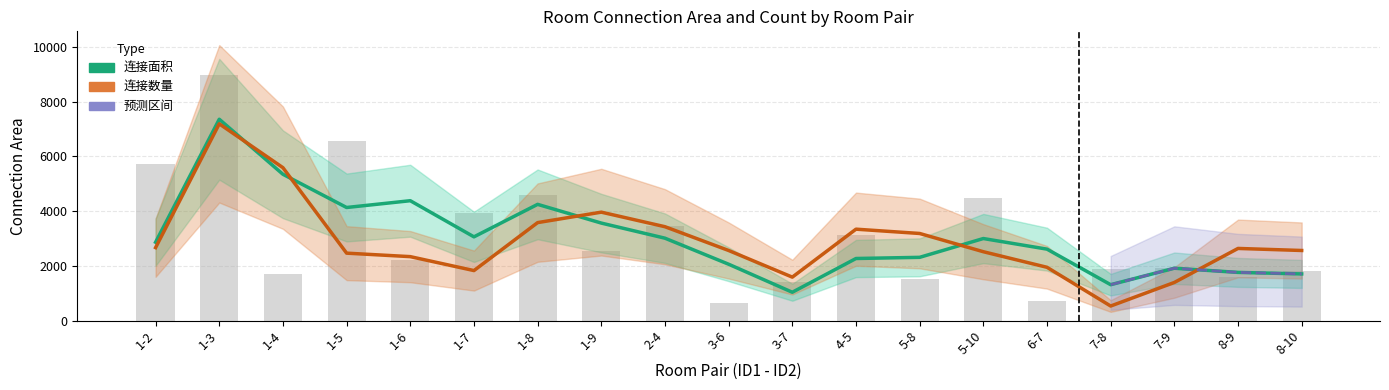

True or false: 连接数量 (scaled) has a value of 1392.7 at 7-9.

True